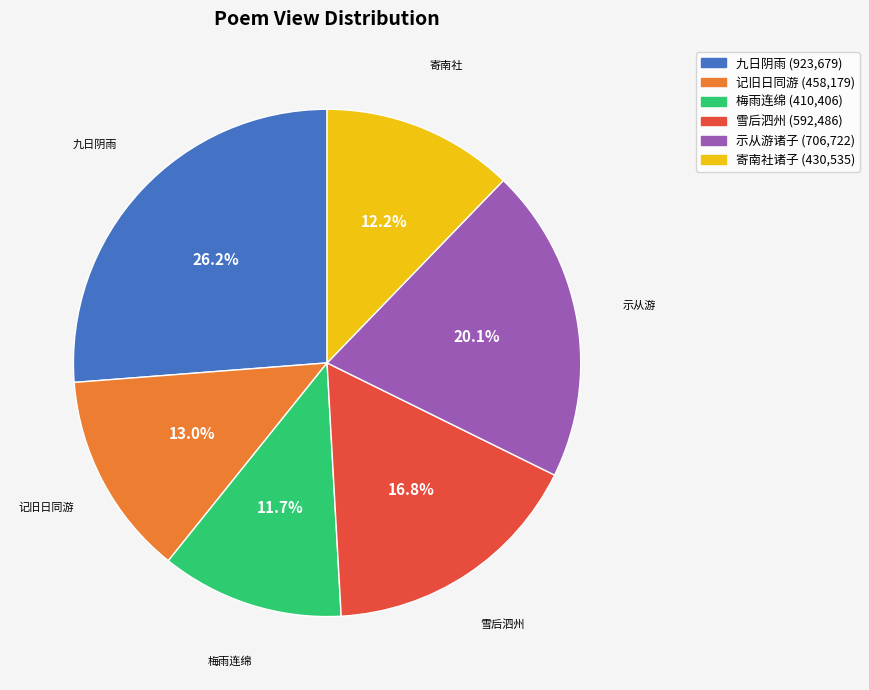

How many segments does this pie chart have?

6